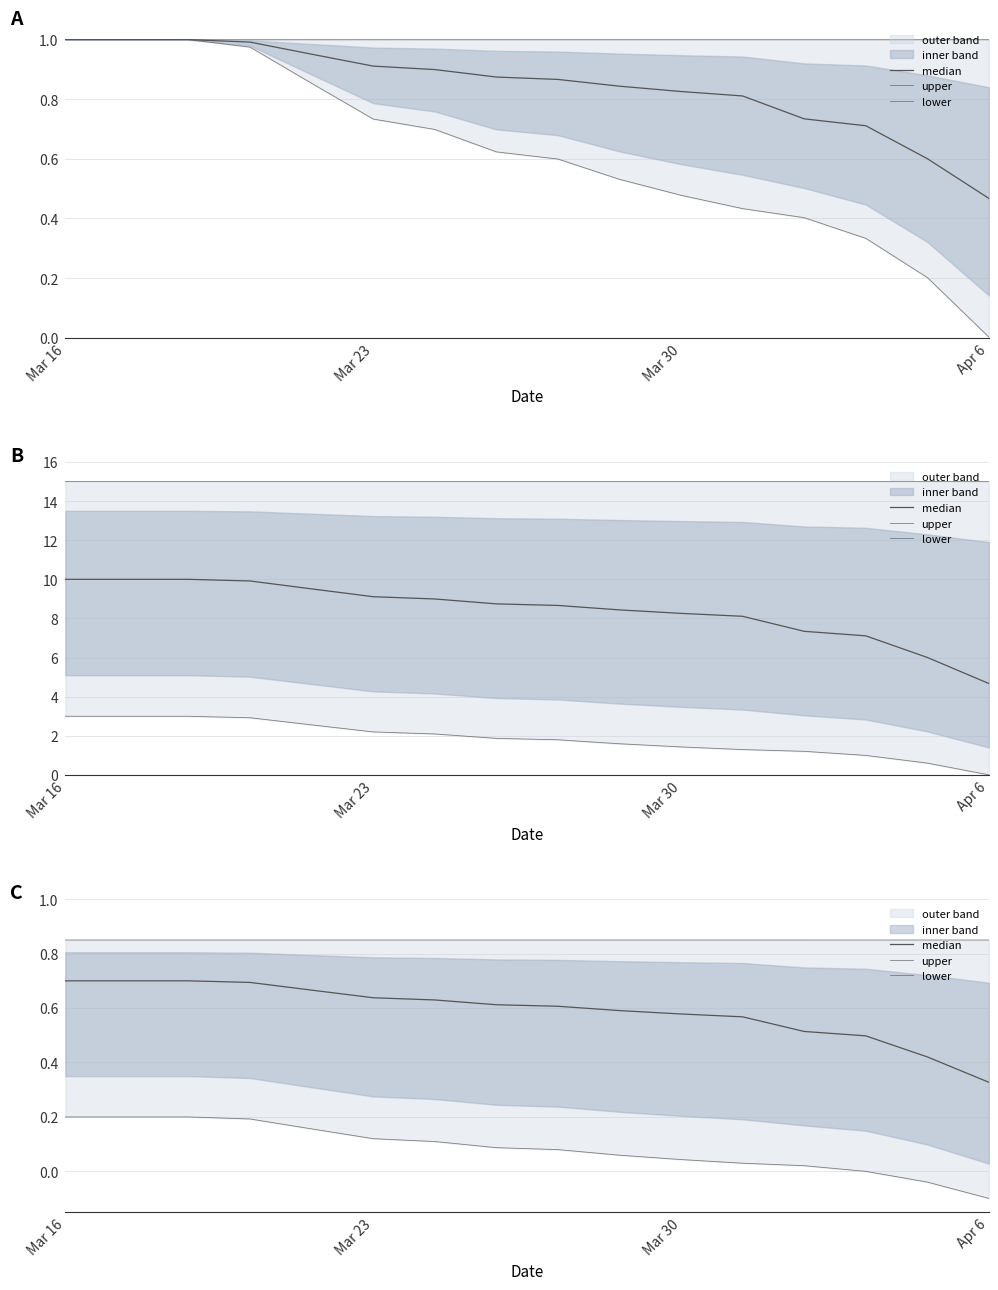

Reading right to left, what are all the values shown in this chart?

median: 0.3	0.4	0.5	0.5	0.6	0.6	0.6	0.6	0.6	0.6	0.6	0.7	0.7	0.7	0.7	0.7
upper: 0.8	0.8	0.8	0.8	0.8	0.8	0.8	0.8	0.8	0.8	0.8	0.8	0.8	0.8	0.8	0.8
lower: -0.1	-0.0	0.0	0.0	0.0	0.0	0.1	0.1	0.1	0.1	0.1	0.2	0.2	0.2	0.2	0.2